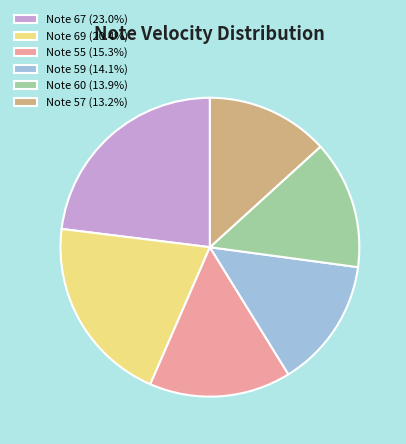

Is the sum of Note 57 (13.2%) and Note 60 (13.9%) greater than half?

No